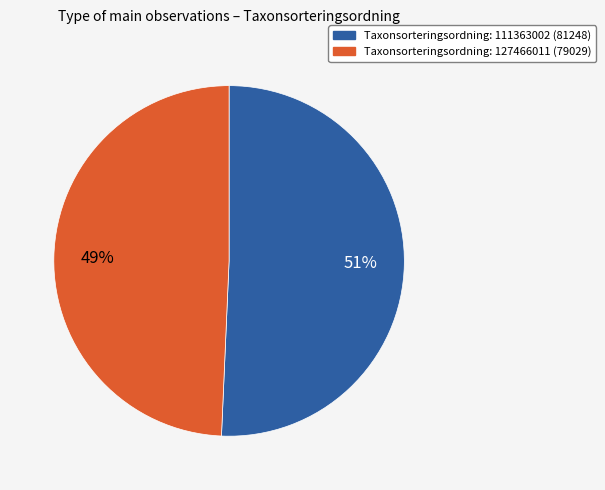

Does any single category account for the majority?

Yes